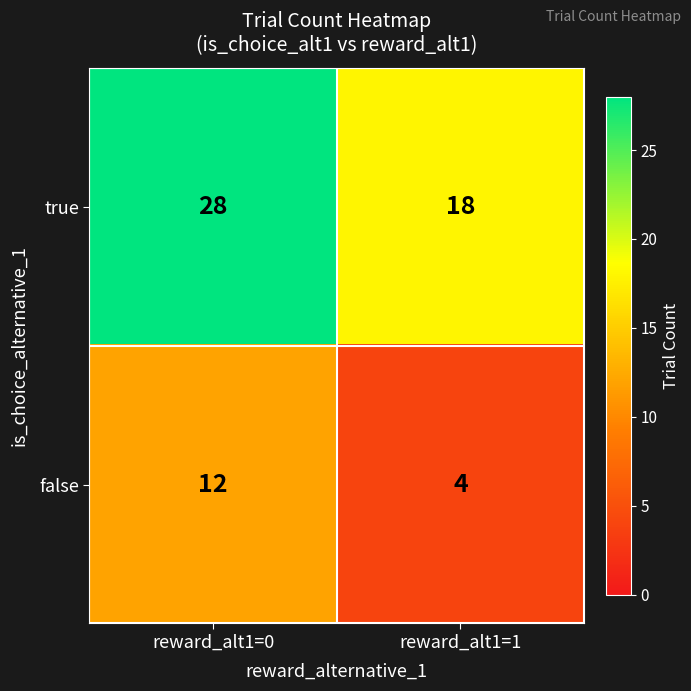

List the labels in order of false value, smallest first.

reward_alt1=1, reward_alt1=0